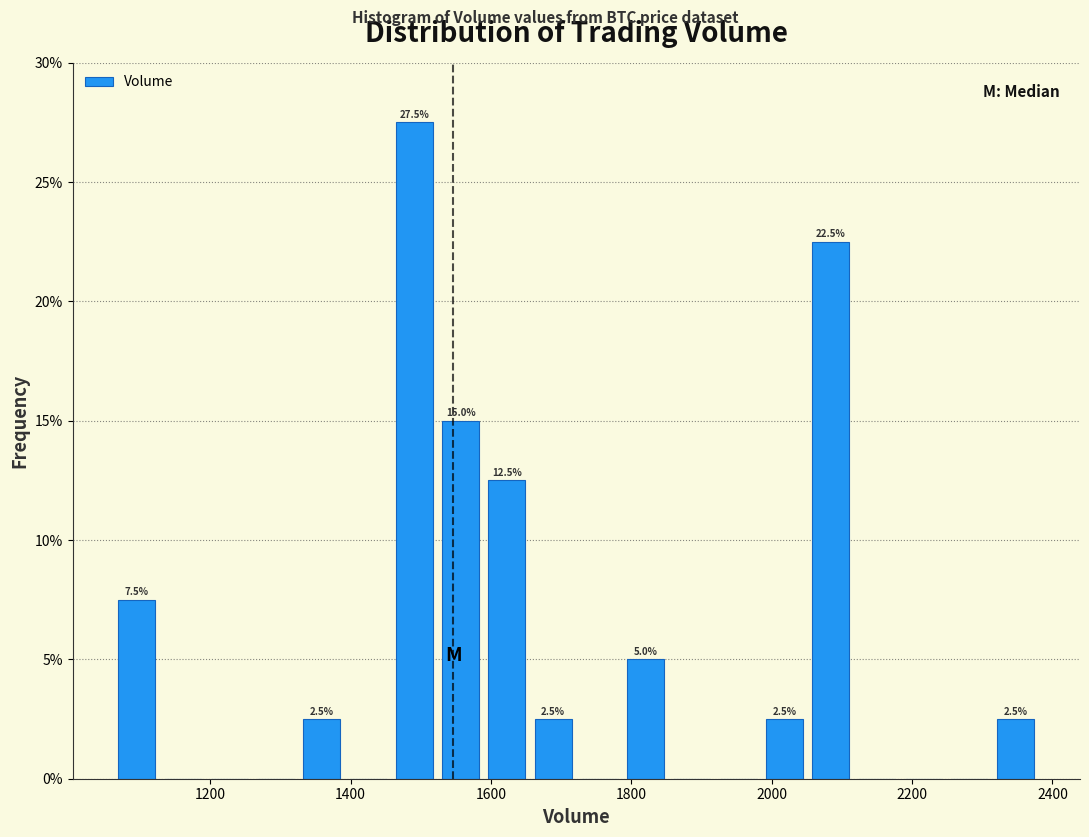

Around what value on the x-axis is the tallest bar? Give the approximate position of its centre, as read against the axis.

1500